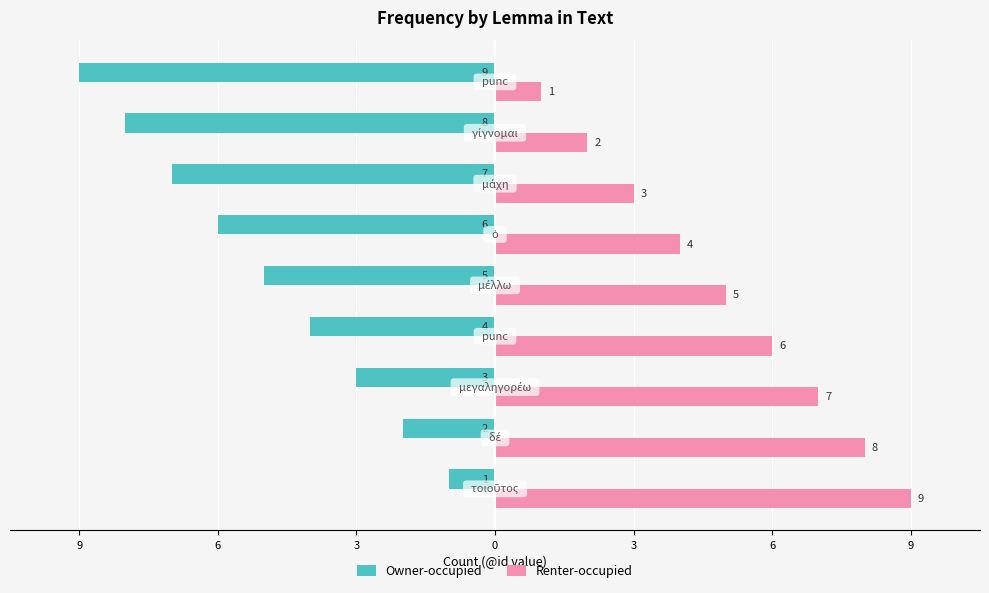

What is the difference between the maximum and minimum values in the Owner-occupied series?

8